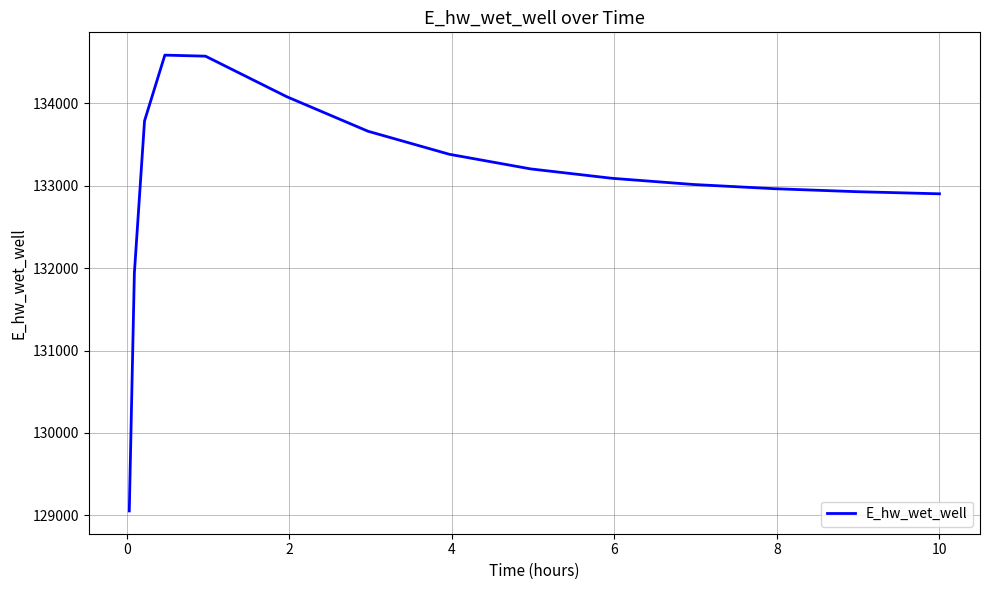

What is the greatest value displayed?

134584.7